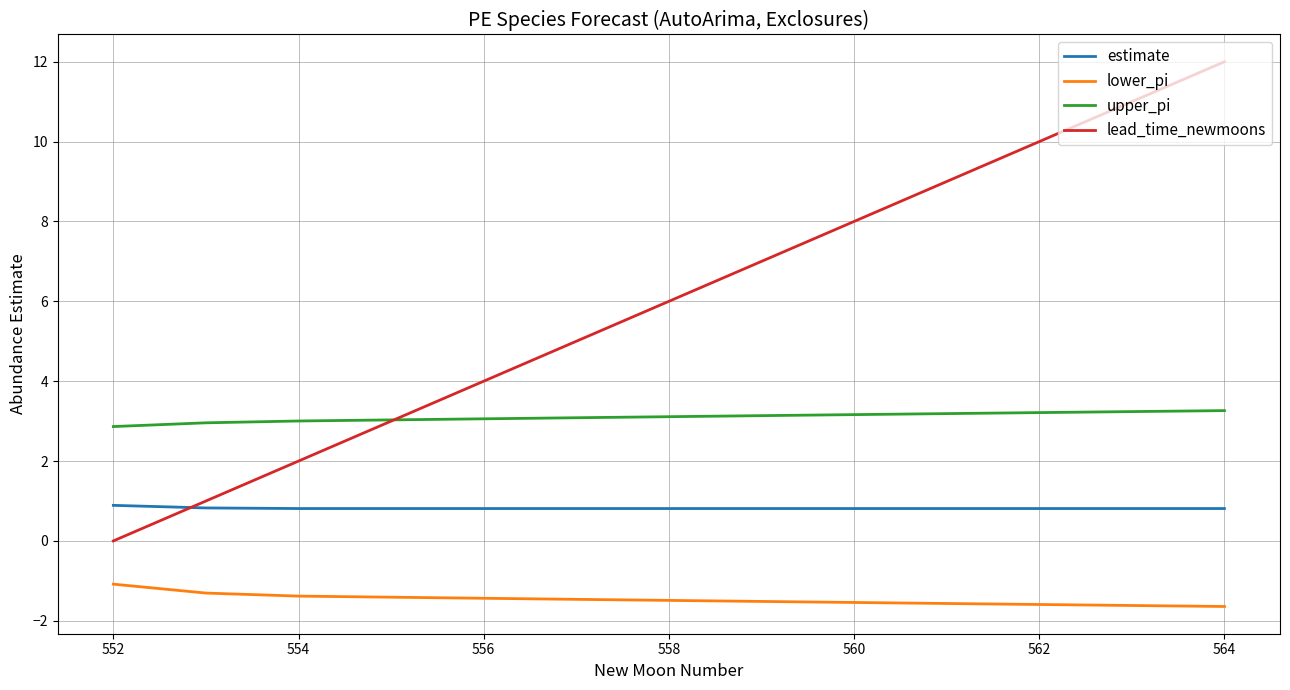

Which series has the widest spread of values?

lead_time_newmoons